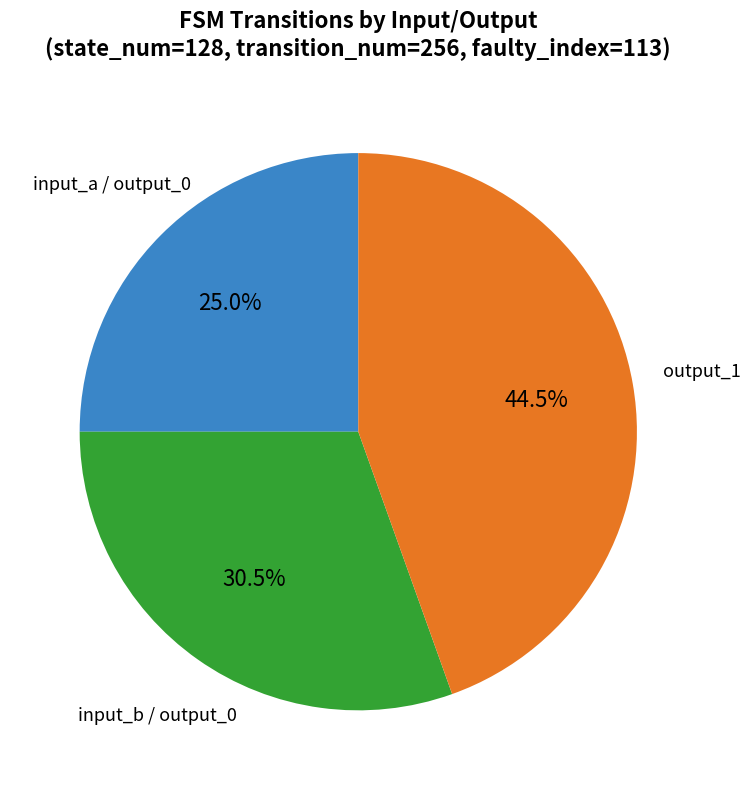

Is there any slice that represents more than half of the pie?

No